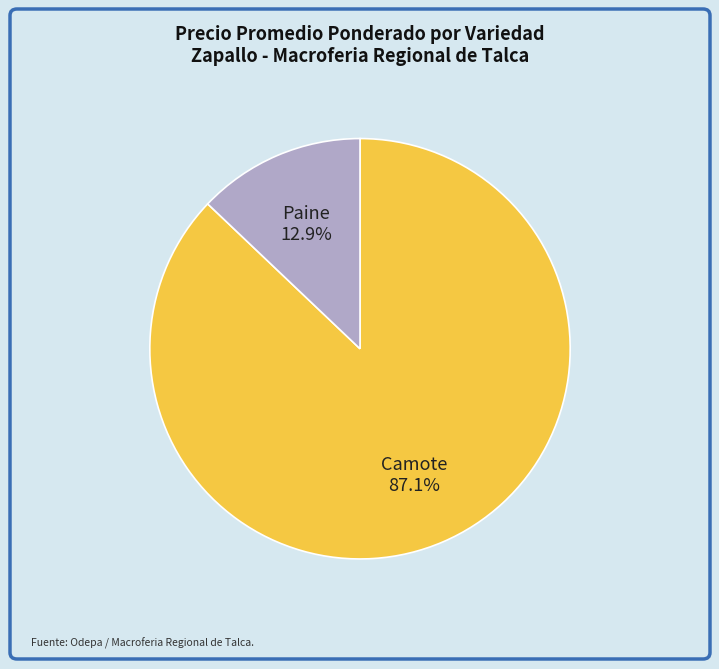

Rank the categories by value from lowest to highest.

Paine, Camote